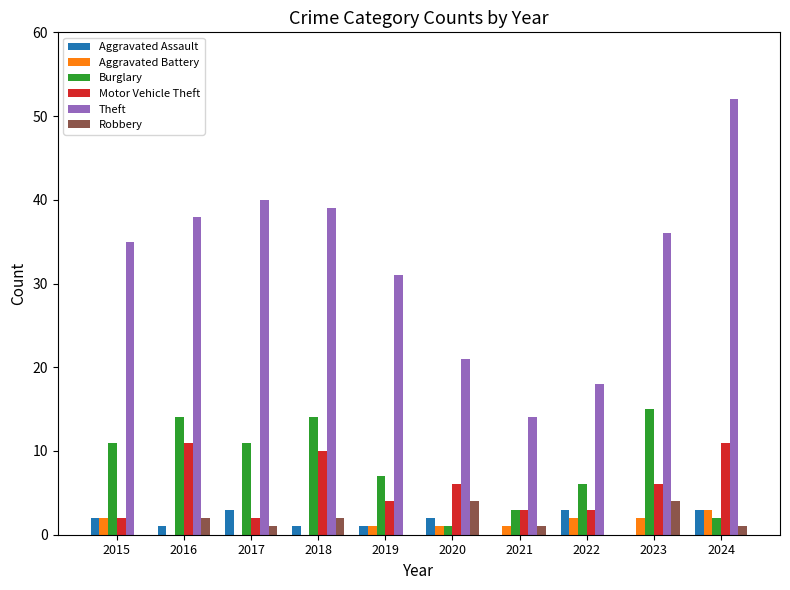

Which series changed the most between 2016 and 2017?

Motor Vehicle Theft